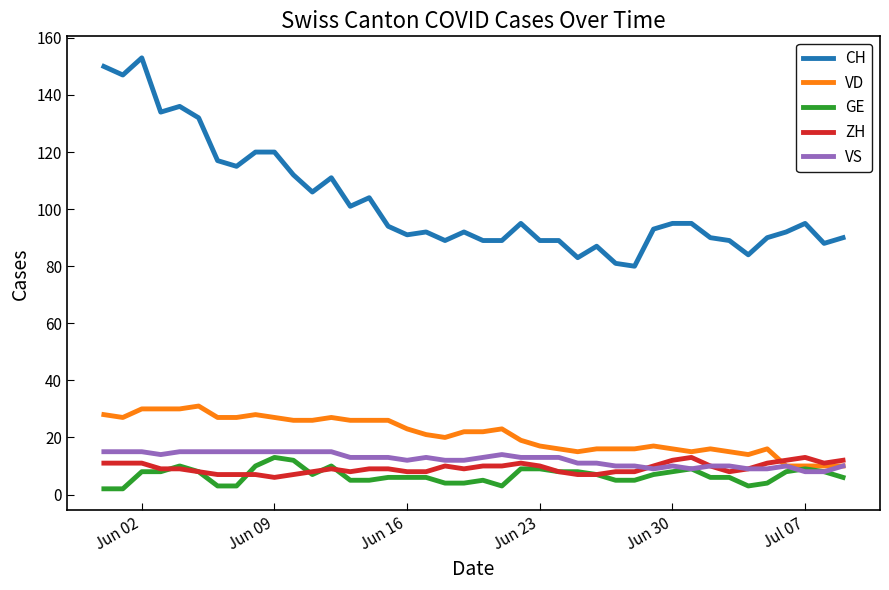

Which series has the largest range (max minus min)?

CH